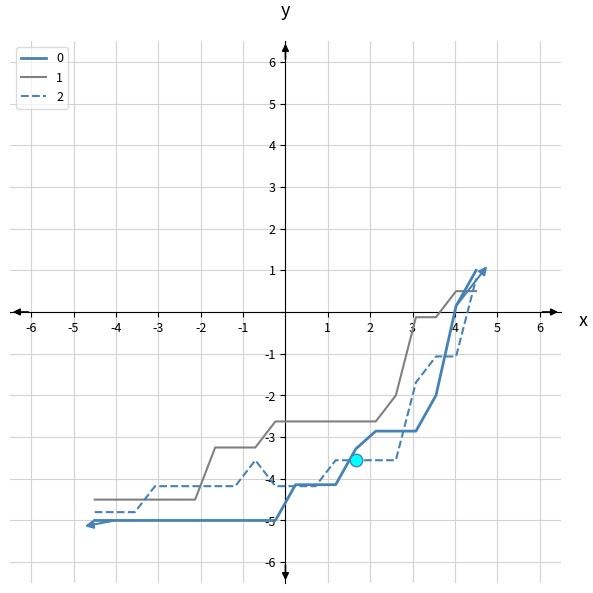

True or false: 0 and 1 intersect in this chart.

True